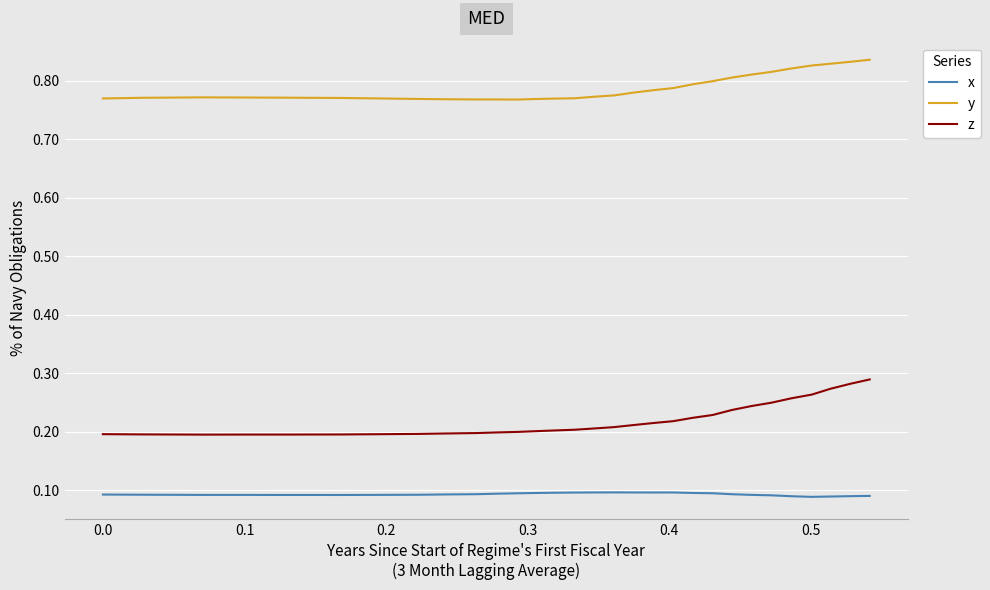

How many series are shown in this chart?

3